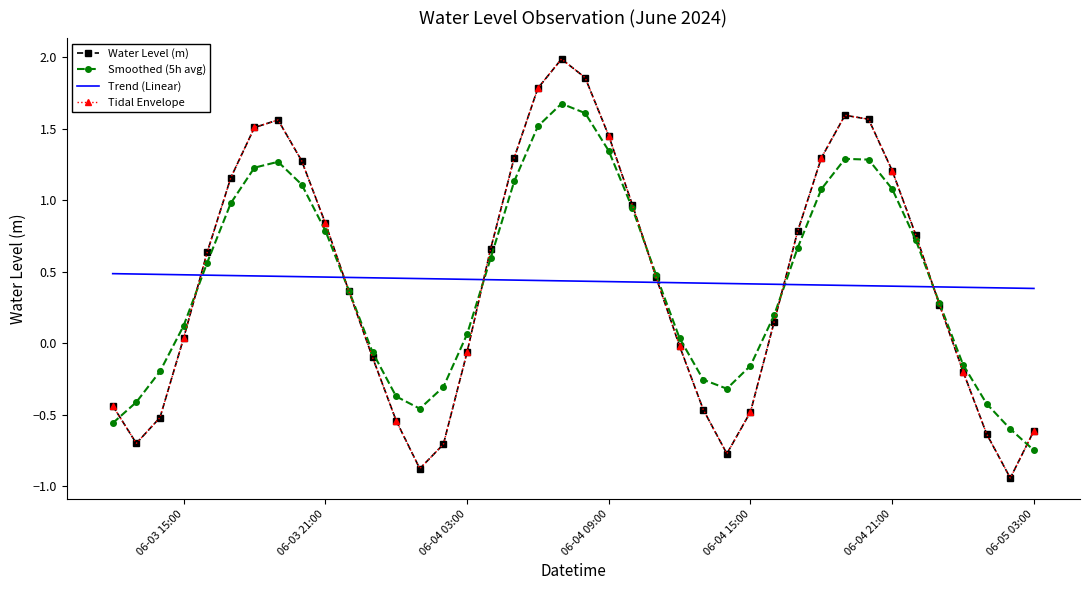

How many data points in Water Level (m) are above 0?

24